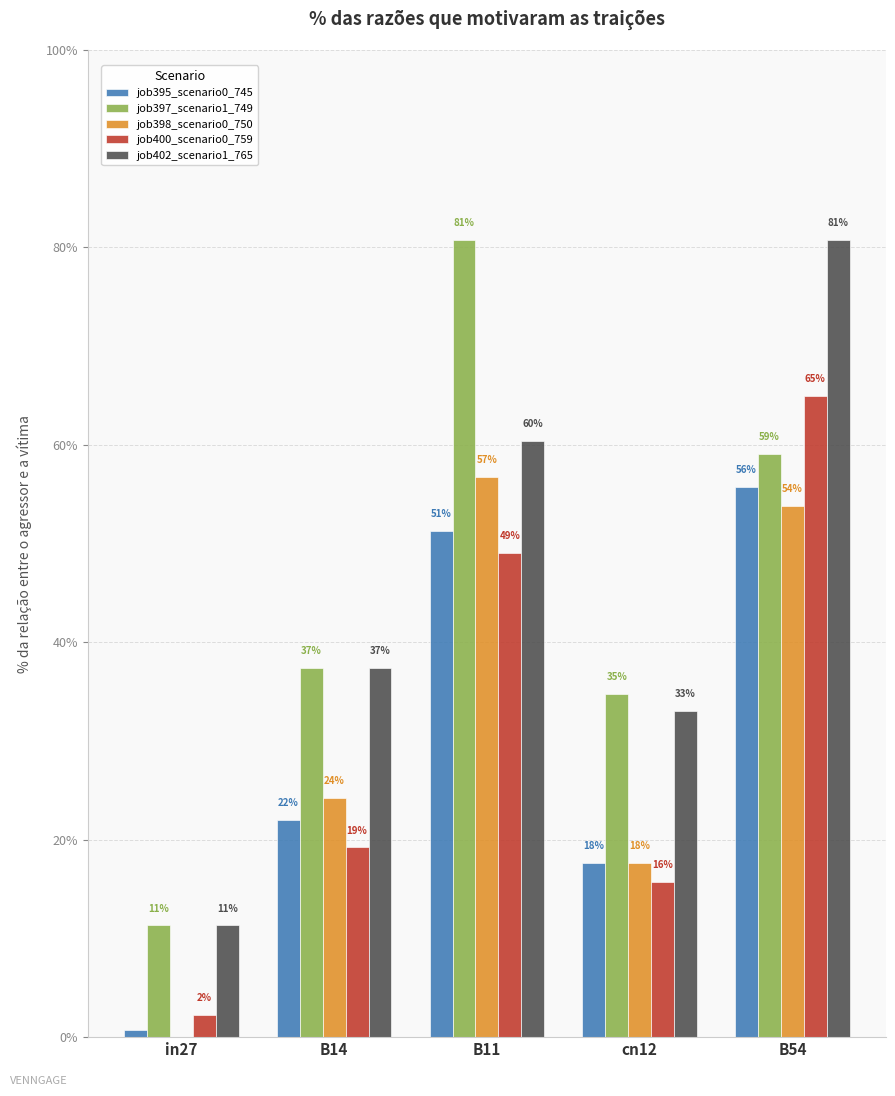

True or false: job398_scenario0_750 has a value of 0.5 at B54.

True